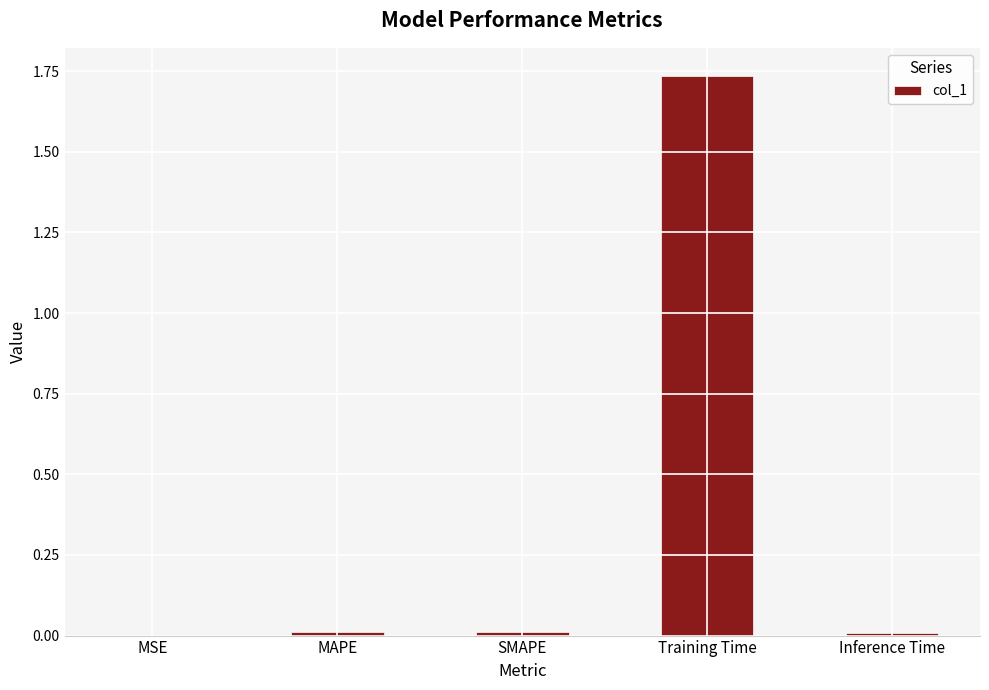

Are the bars horizontal?

No